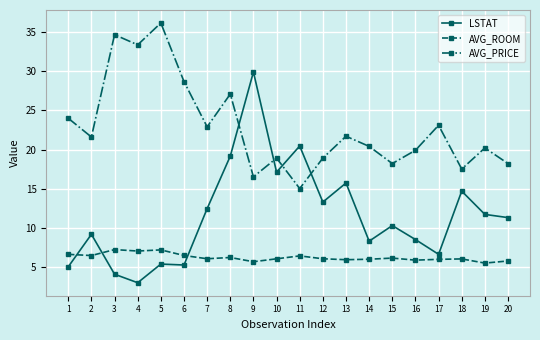

List the series in order of their peak value, lowest first.

AVG_ROOM, LSTAT, AVG_PRICE